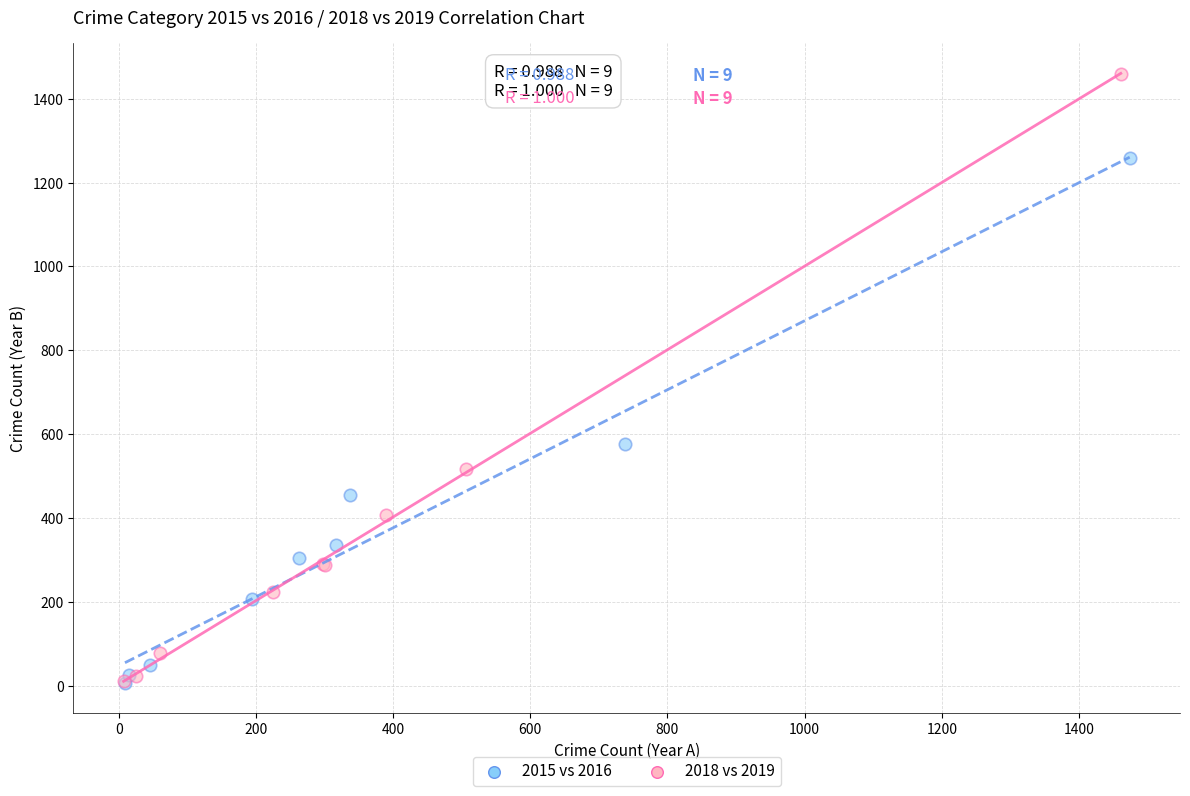

Which series has the widest spread of Y values?

2018 vs 2019